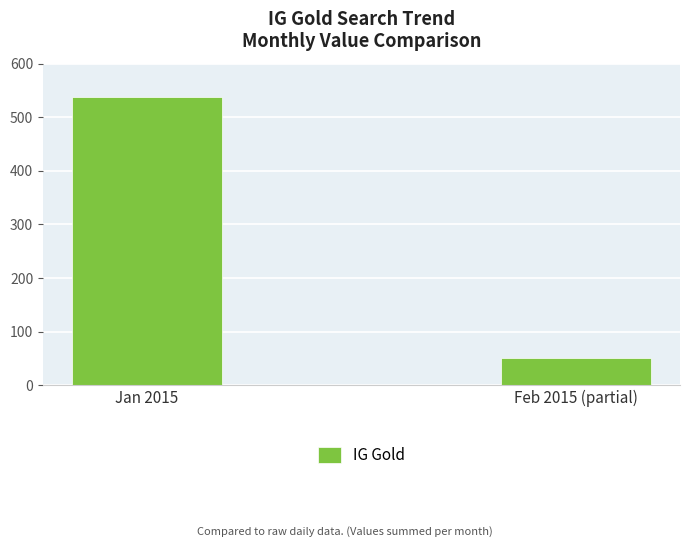

Rank the categories by value from highest to lowest.

Jan 2015, Feb 2015 (partial)